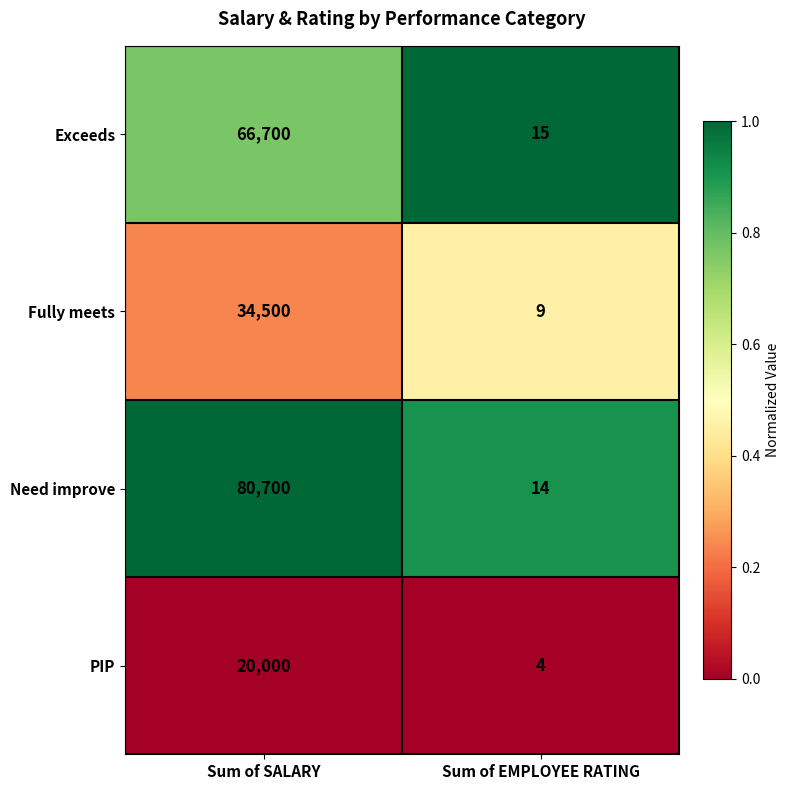

Reading right to left, list all the values displayed in this chart.

Exceeds: Sum of EMPLOYEE RATING=15	Sum of SALARY=66700
Fully meets: Sum of EMPLOYEE RATING=9	Sum of SALARY=34500
Need improve: Sum of EMPLOYEE RATING=14	Sum of SALARY=80700
PIP: Sum of EMPLOYEE RATING=4	Sum of SALARY=20000